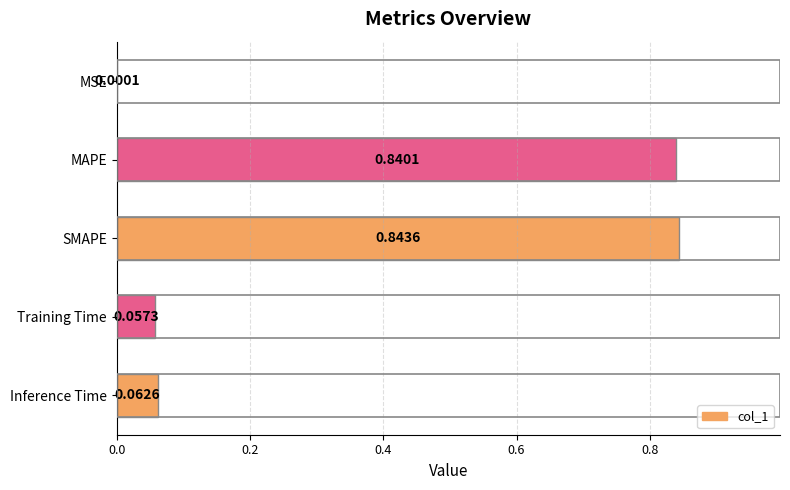

What is the change in value from SMAPE to Inference Time?

-0.8